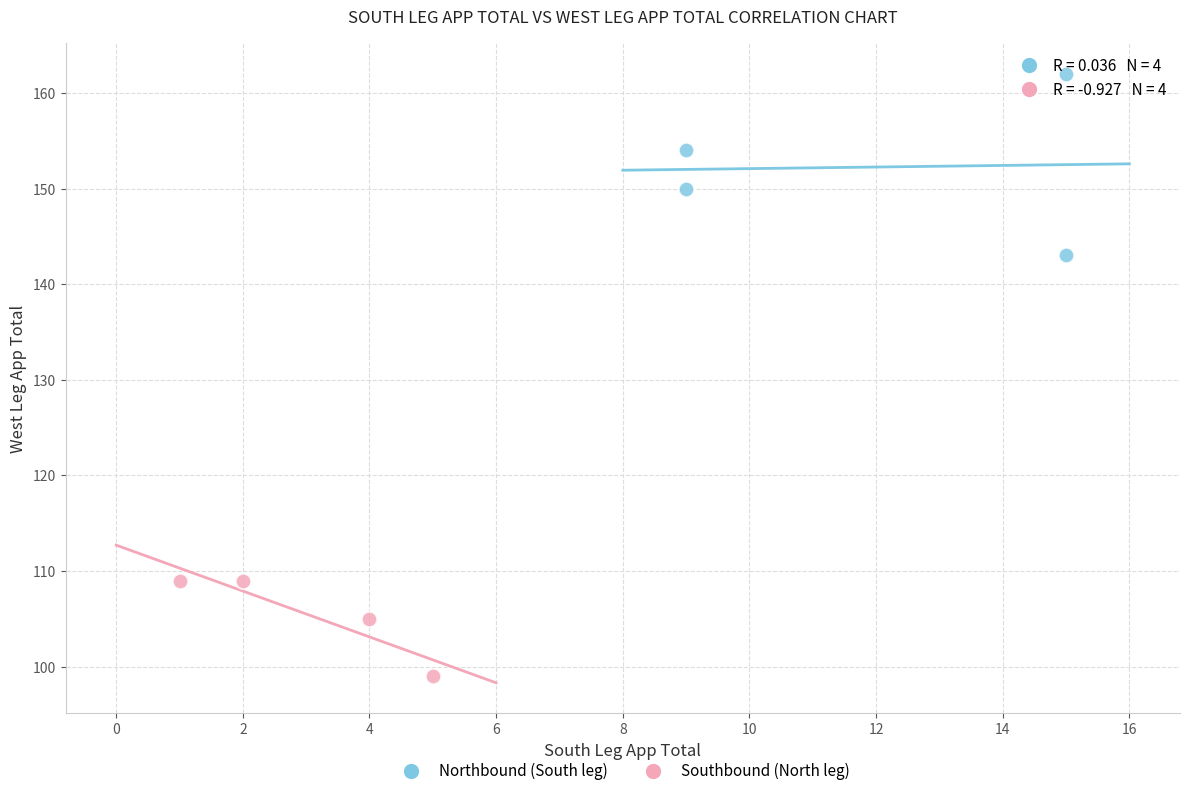

Which series contains the lowest Y value?

Southbound (North leg)